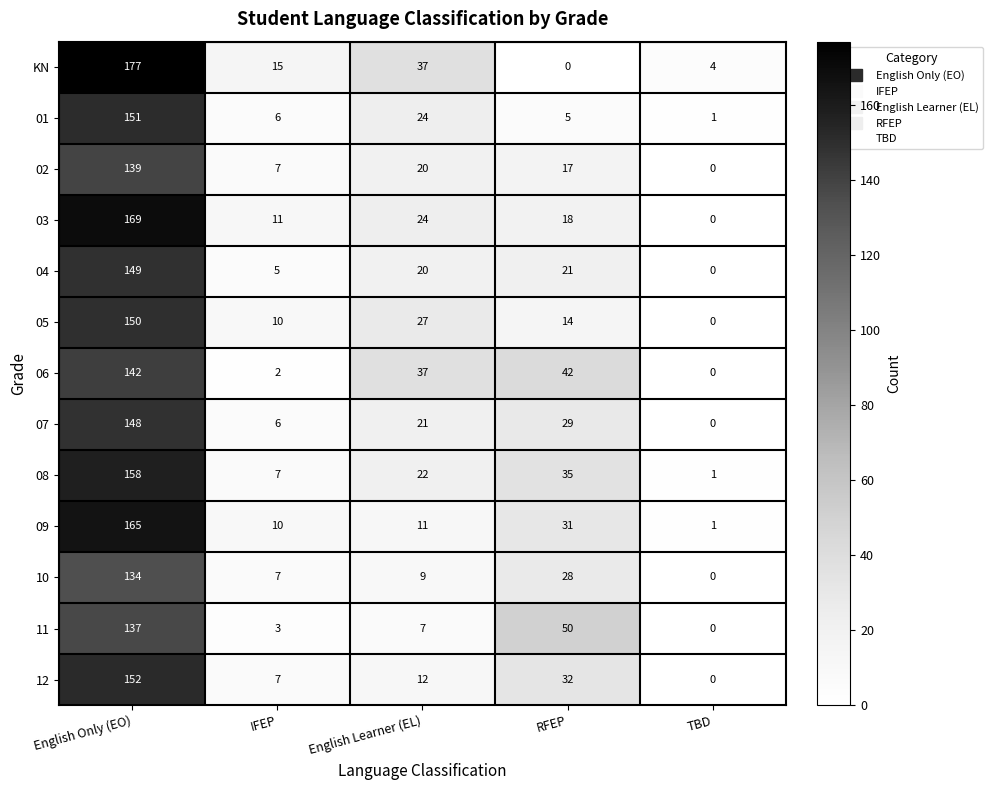

Which category has the lowest value in the 11 series?

TBD